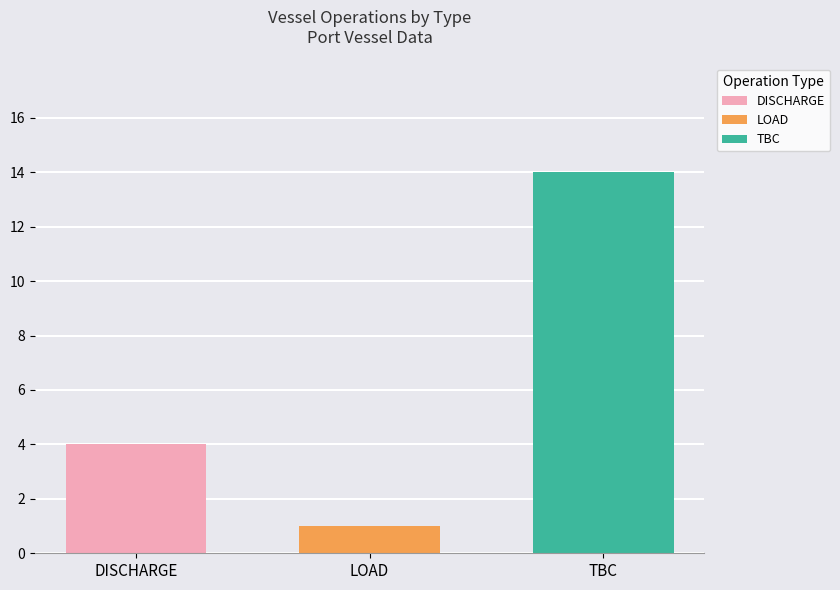

The value of LOAD at LOAD is 1. True or false?

True